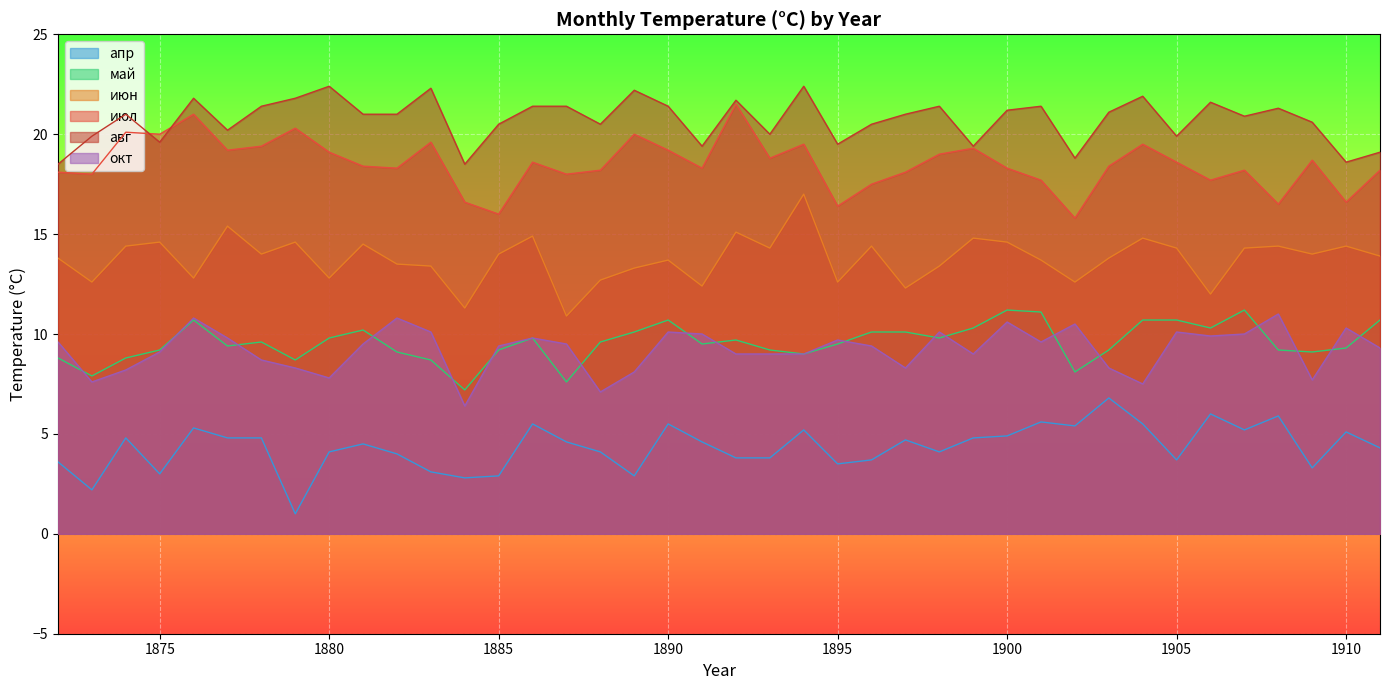

At which category is the sum across all series the highest?

1876